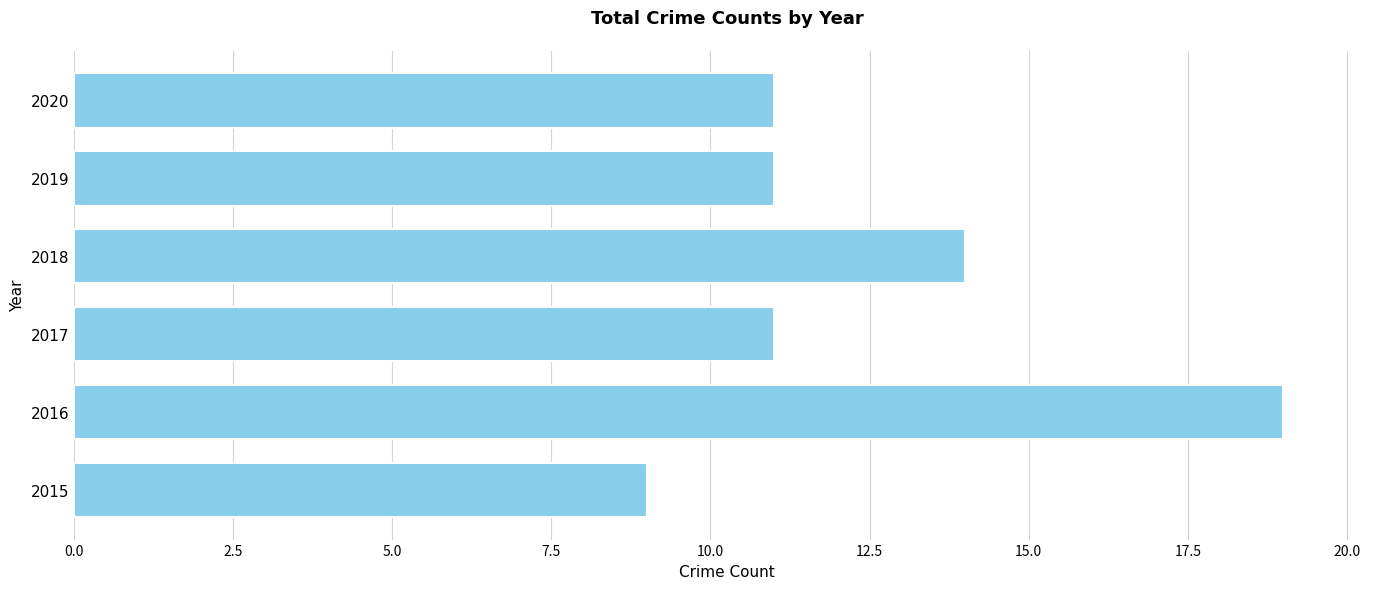

Are the bars grouped side by side (vs. stacked)?

No